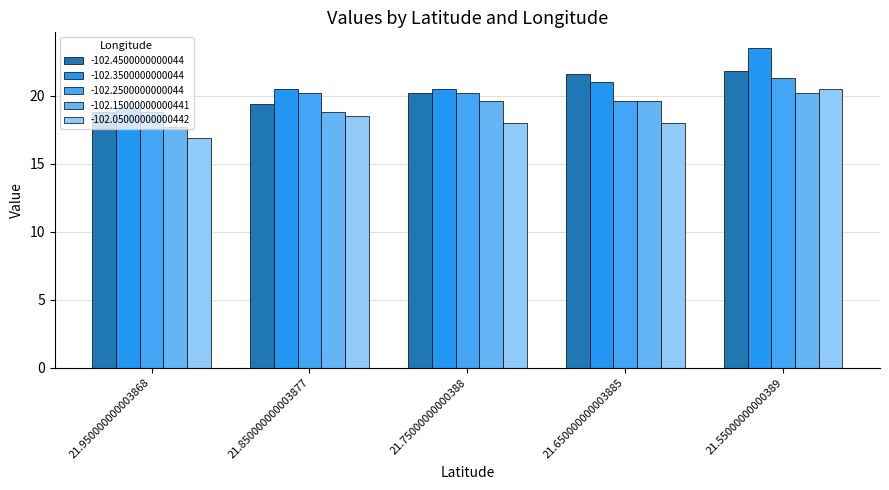

Which series has the largest total across all categories?

-102.3500000000044